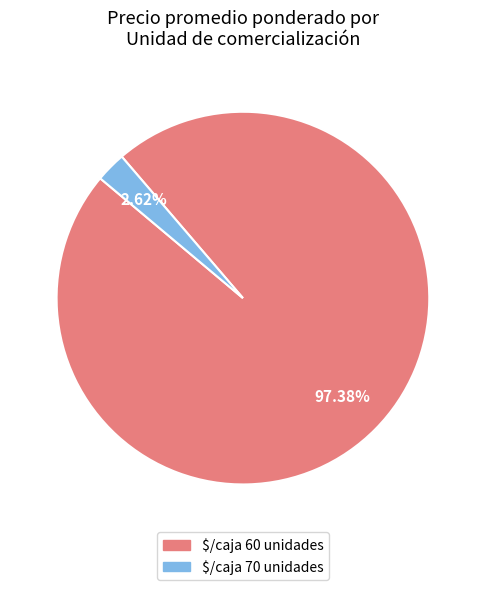

Which slice represents more than half of the pie?

$/caja 60 unidades